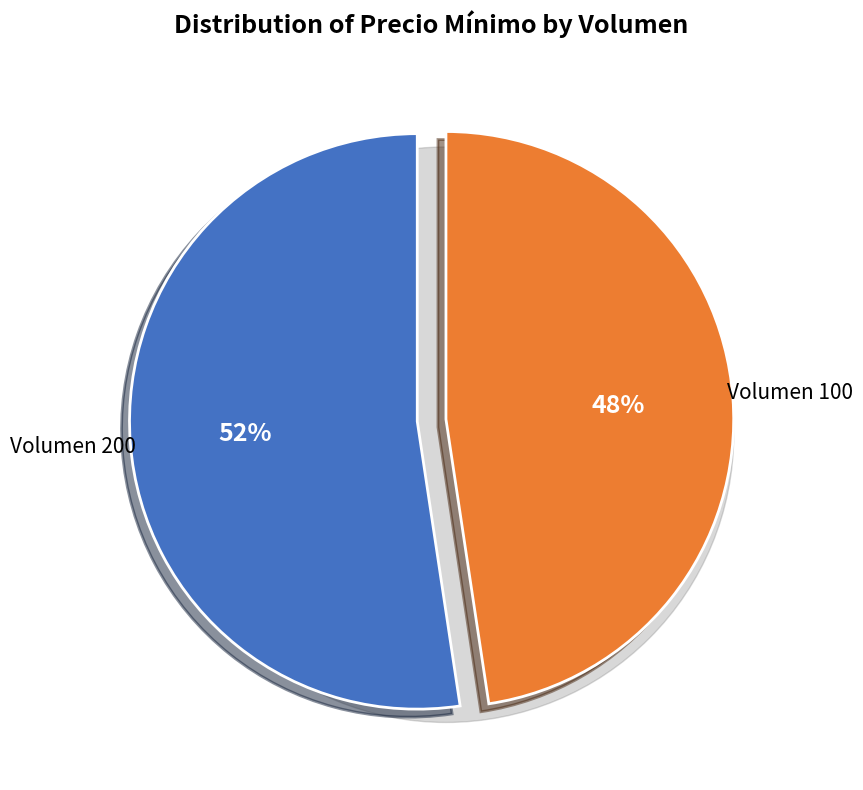

What is the largest slice in the pie chart?

200